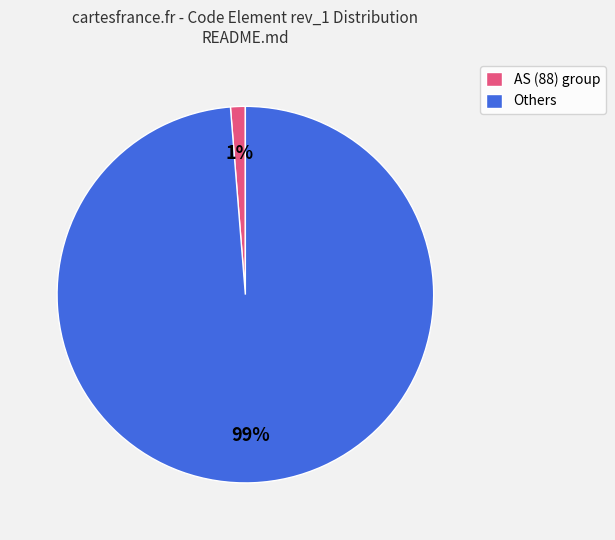

Which has a higher value, Others or AS (88) group?

Others